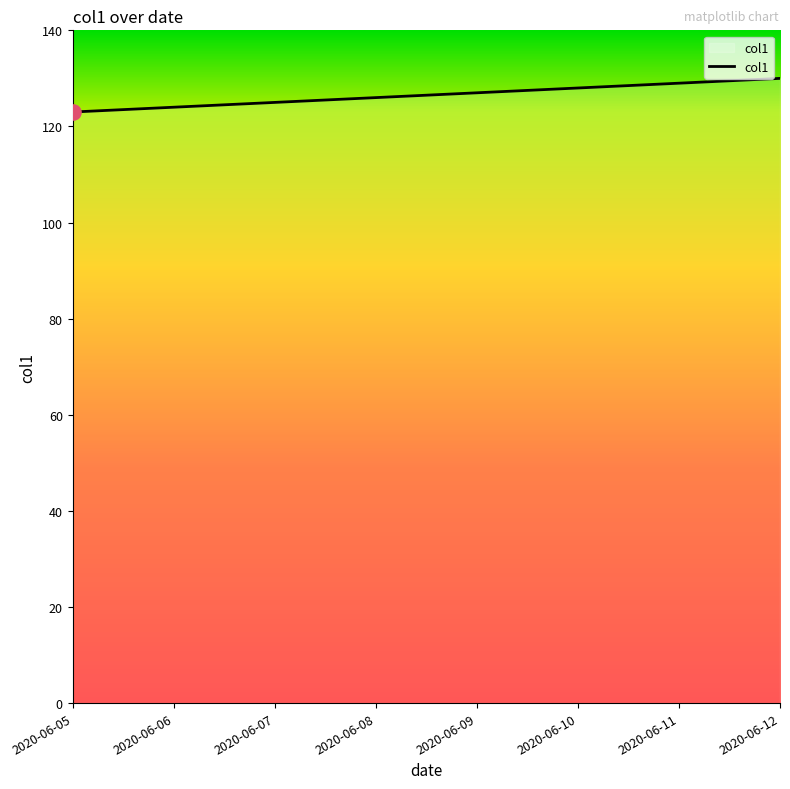

Between 2020-06-12 and 2020-06-08, which is larger?

2020-06-12